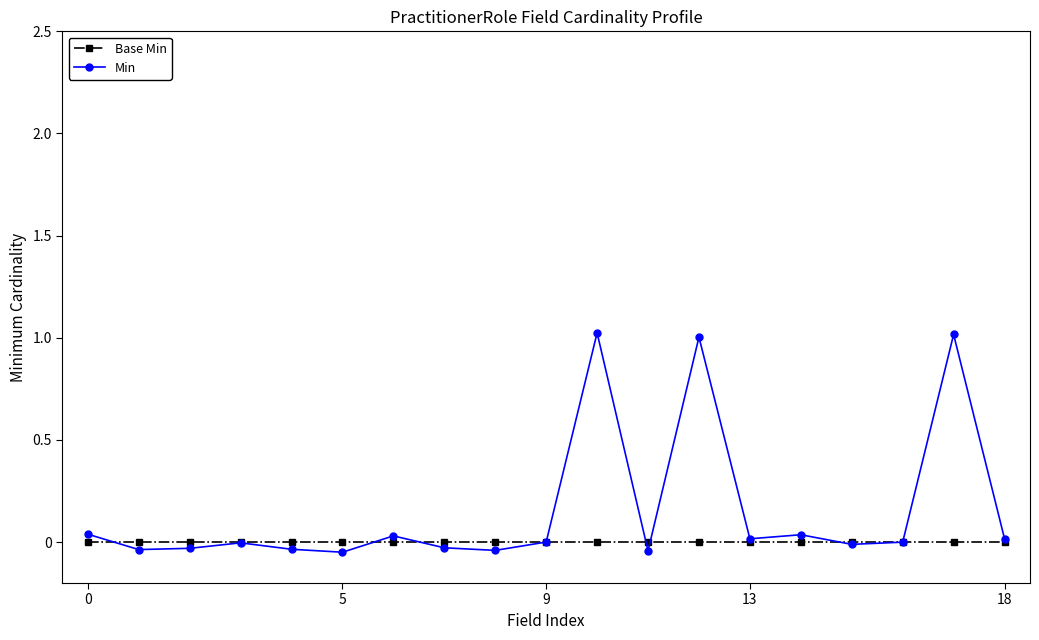

How many times do Base Min and Min cross each other?

8